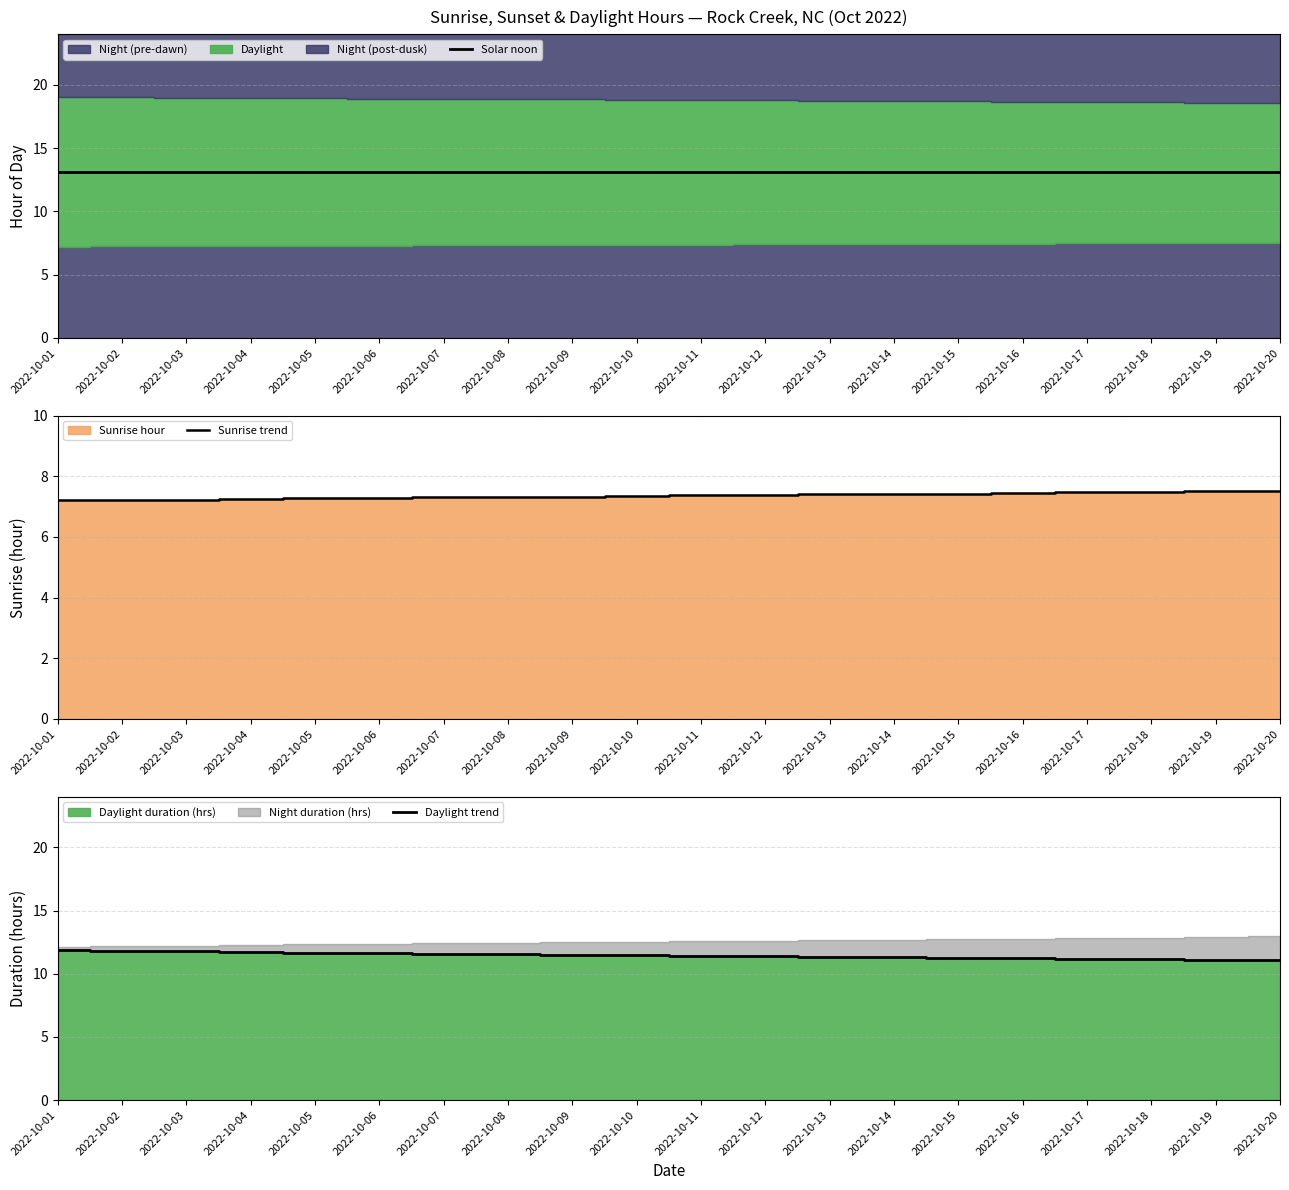

What is the difference between the maximum and second lowest values in the Daylight trend series?

0.8